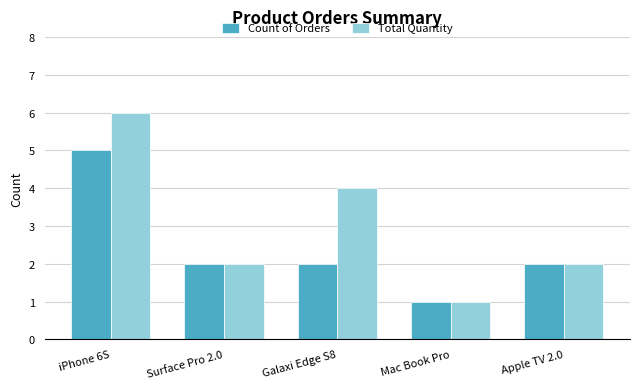

Count the number of categories in the chart.

5